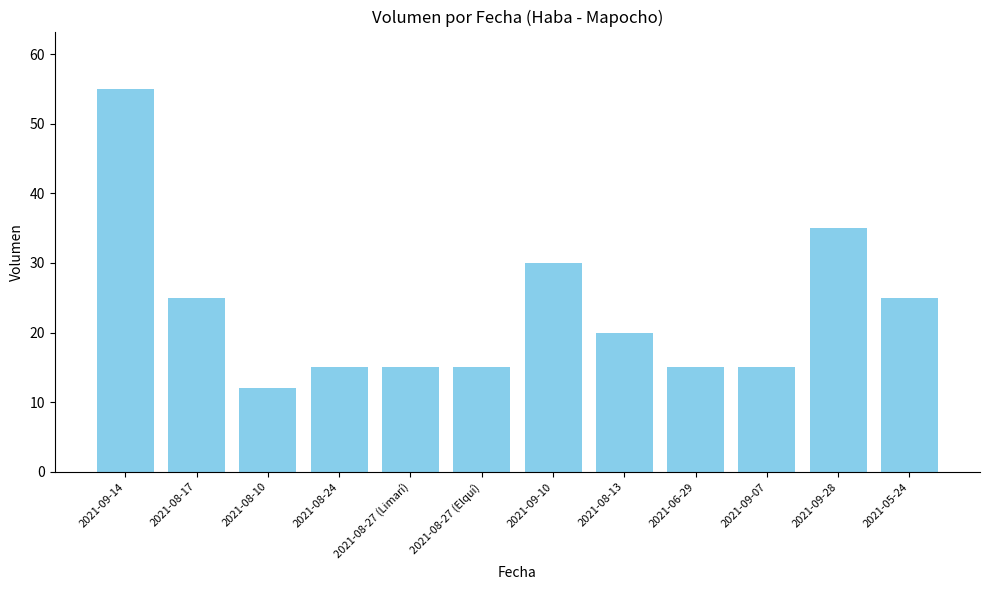

What is the label of the 8th bar from the left?

2021-08-13